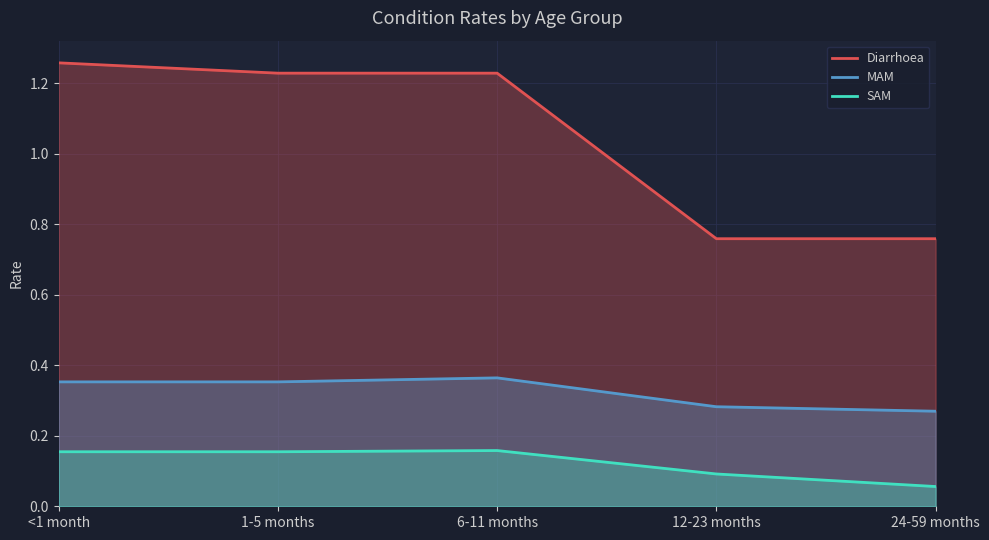

List the series in order of their peak value, highest first.

Diarrhoea, MAM, SAM